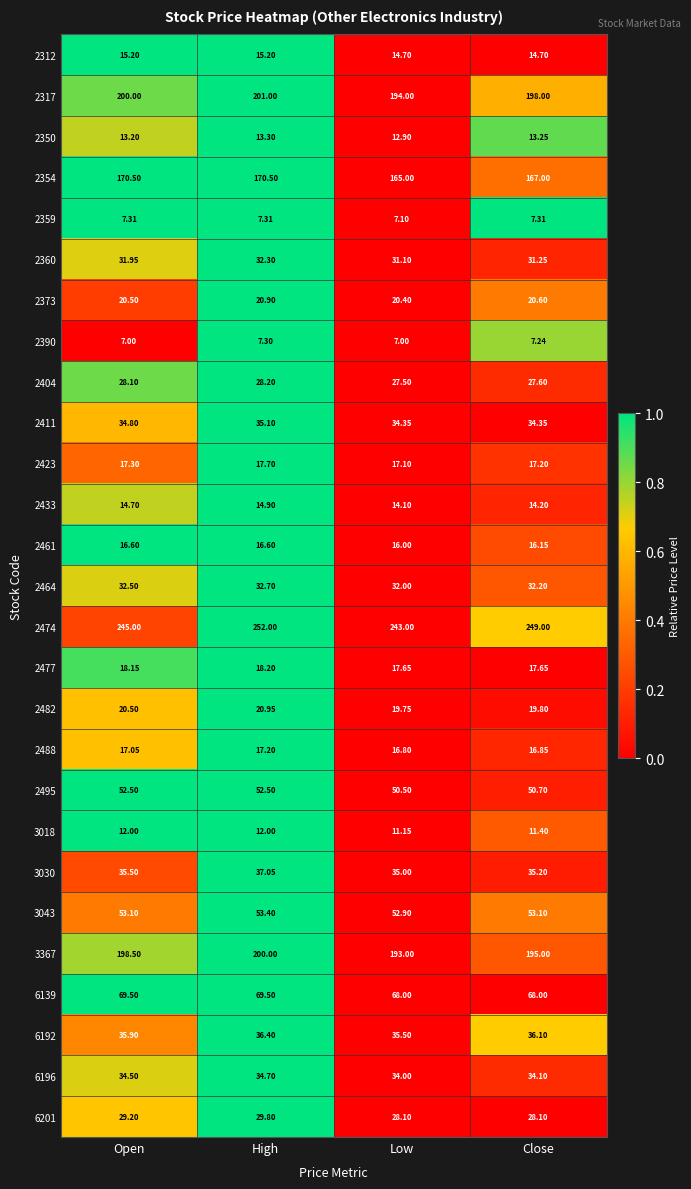

Is the value of 2464 at High greater than the value of 3043 at High?

No